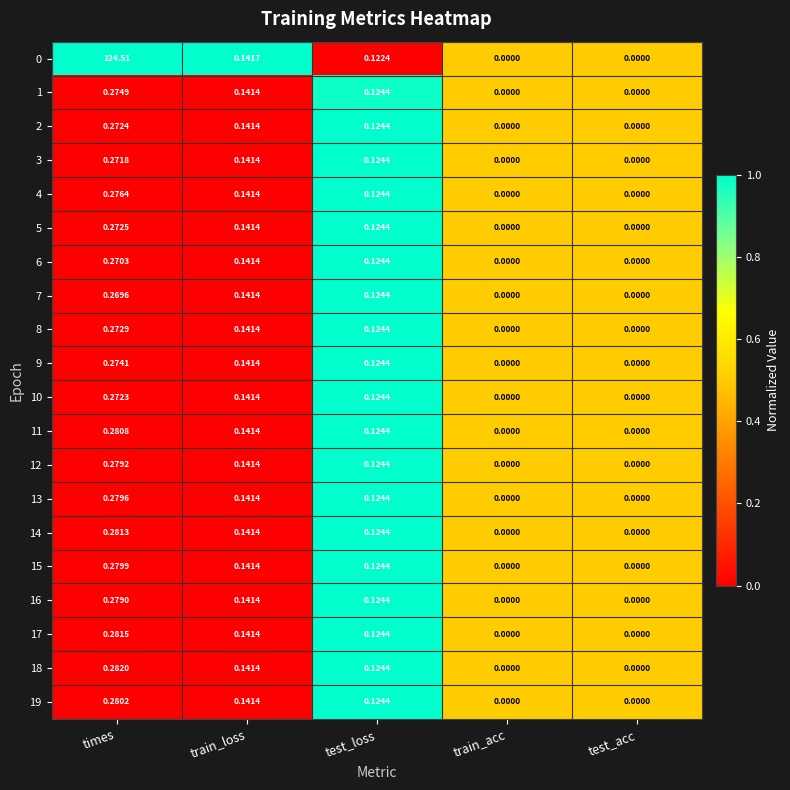

How many distinct data groups are displayed?

20